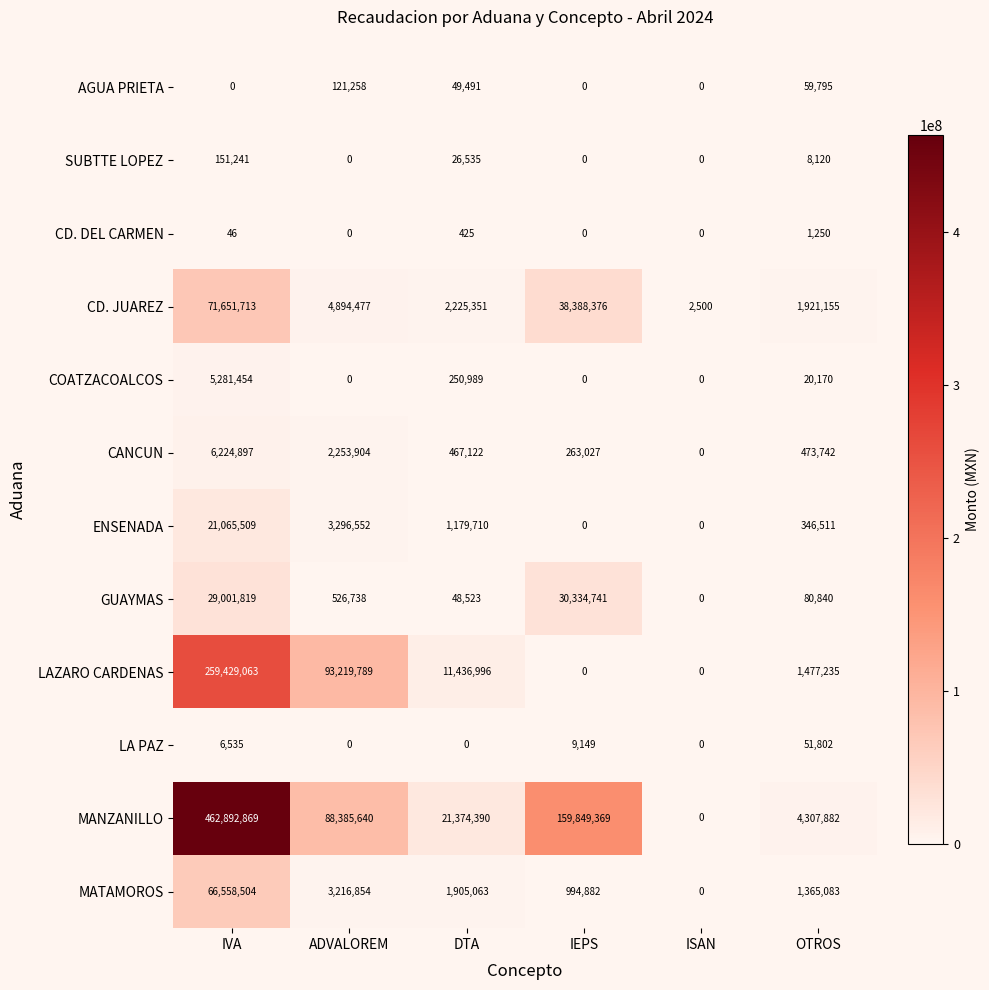

Is it true that COATZACOALCOS equals 2855205 at IVA?

False